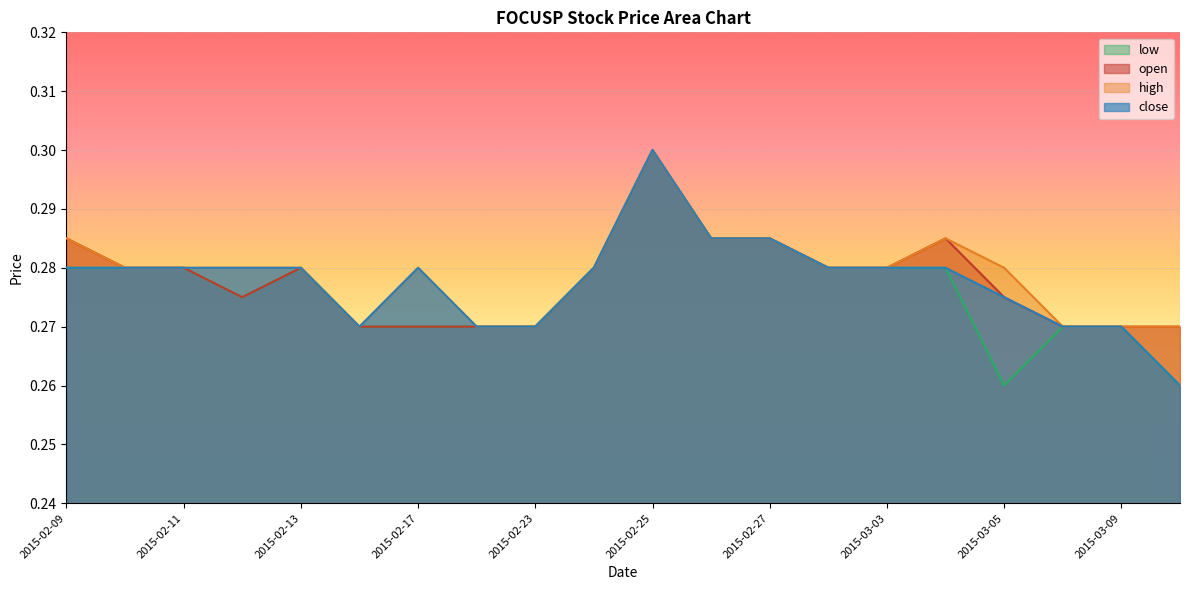

What is the value of the low point at the 11th from the left?

0.3